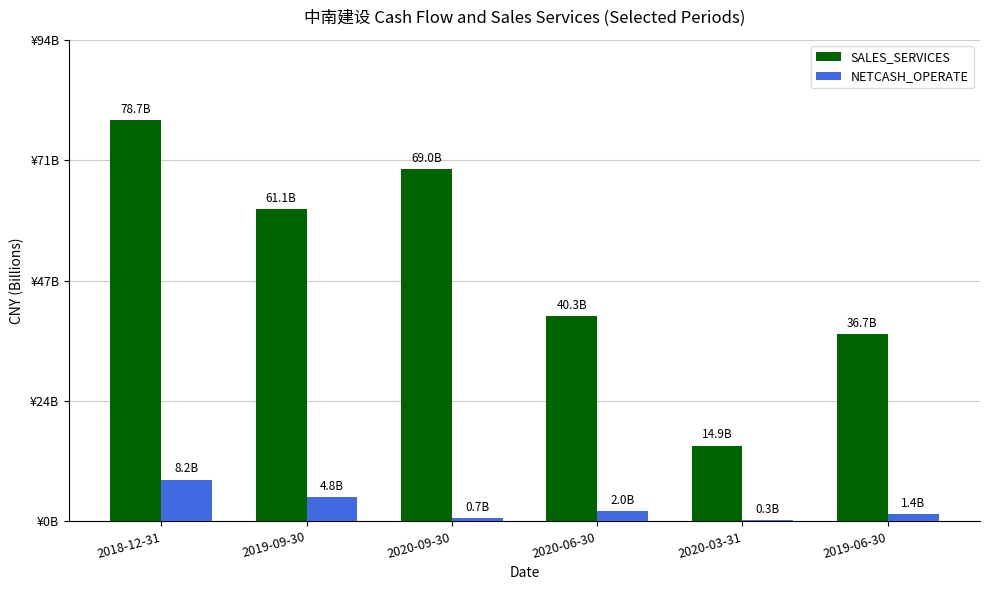

Is the value of NETCASH_OPERATE at 2020-09-30 greater than the value of SALES_SERVICES at 2020-09-30?

No